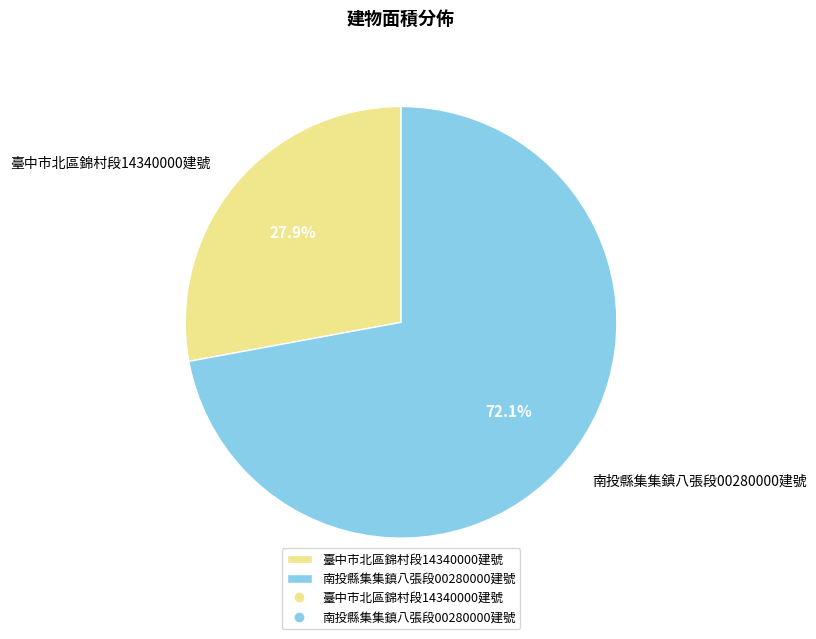

Approximately how many times larger is the value at 臺中市北區錦村段14340000建號 compared to 南投縣集集鎮八張段00280000建號?

0.4